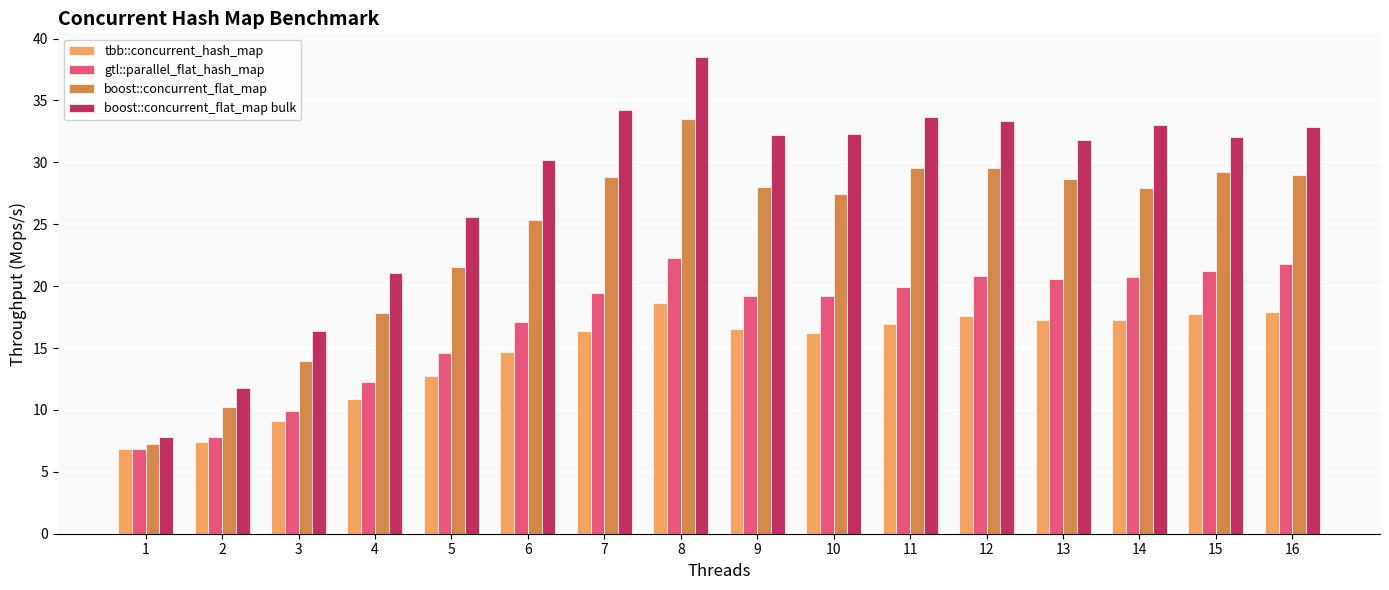

What is the difference between the maximum and minimum values in the boost::concurrent_flat_map series?

26.3